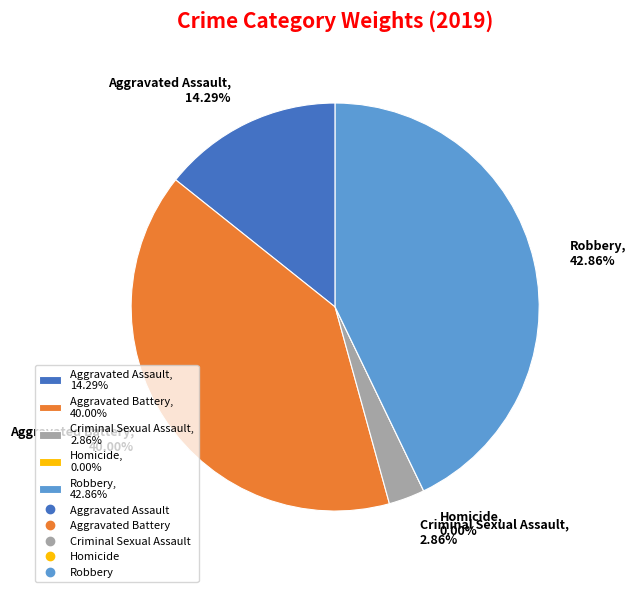

Which slice is the smallest?

Homicide